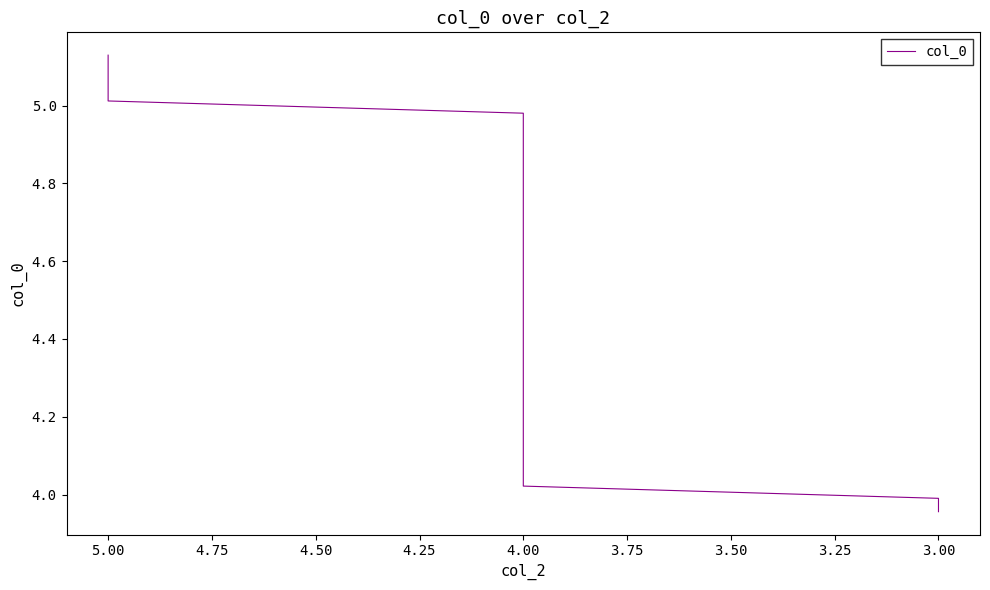

What is the minimum value shown in the chart?

4.0